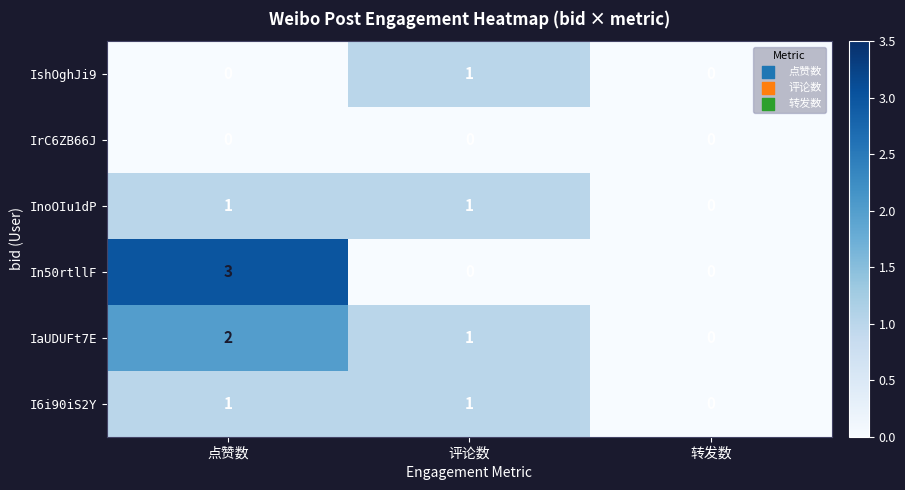

At how many categories does at least one series exceed 2?

1